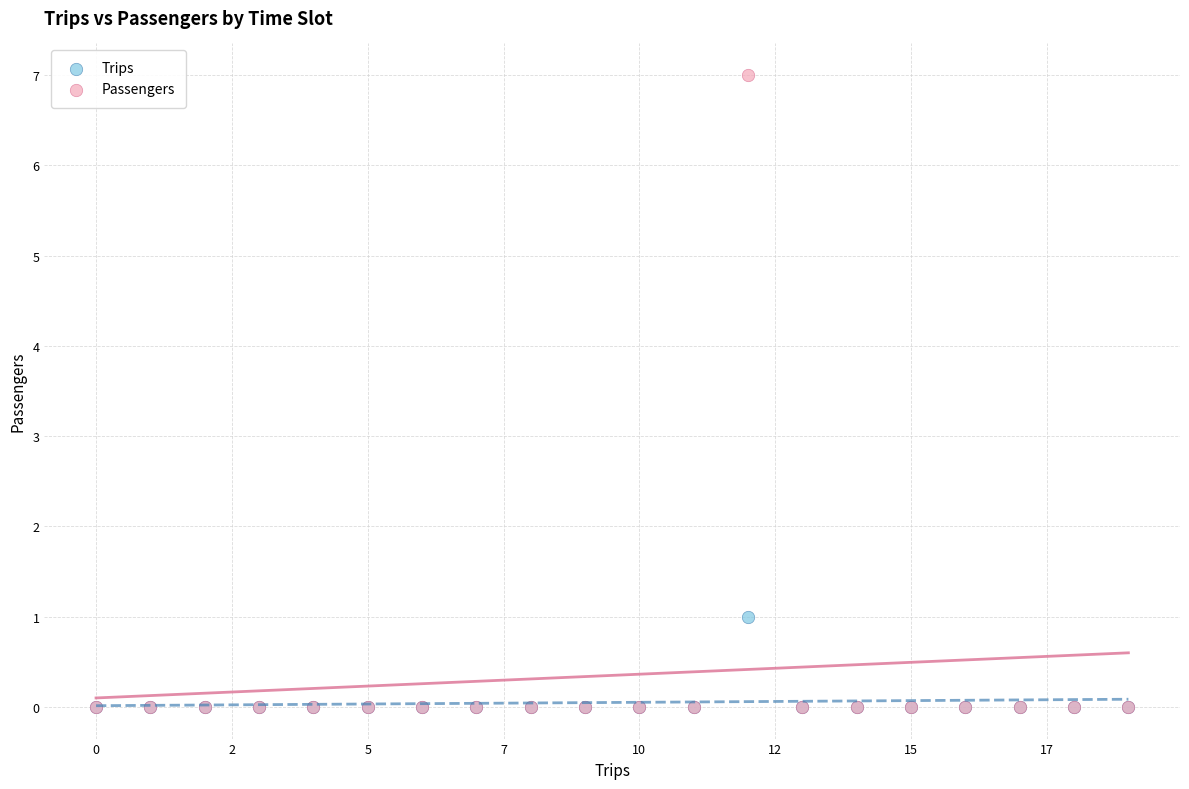

What are all the series names shown in the legend?

Trips, Passengers